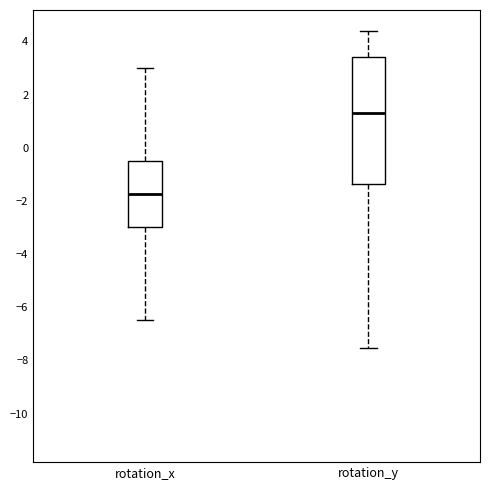

Which box's median line is the lowest?

rotation_x